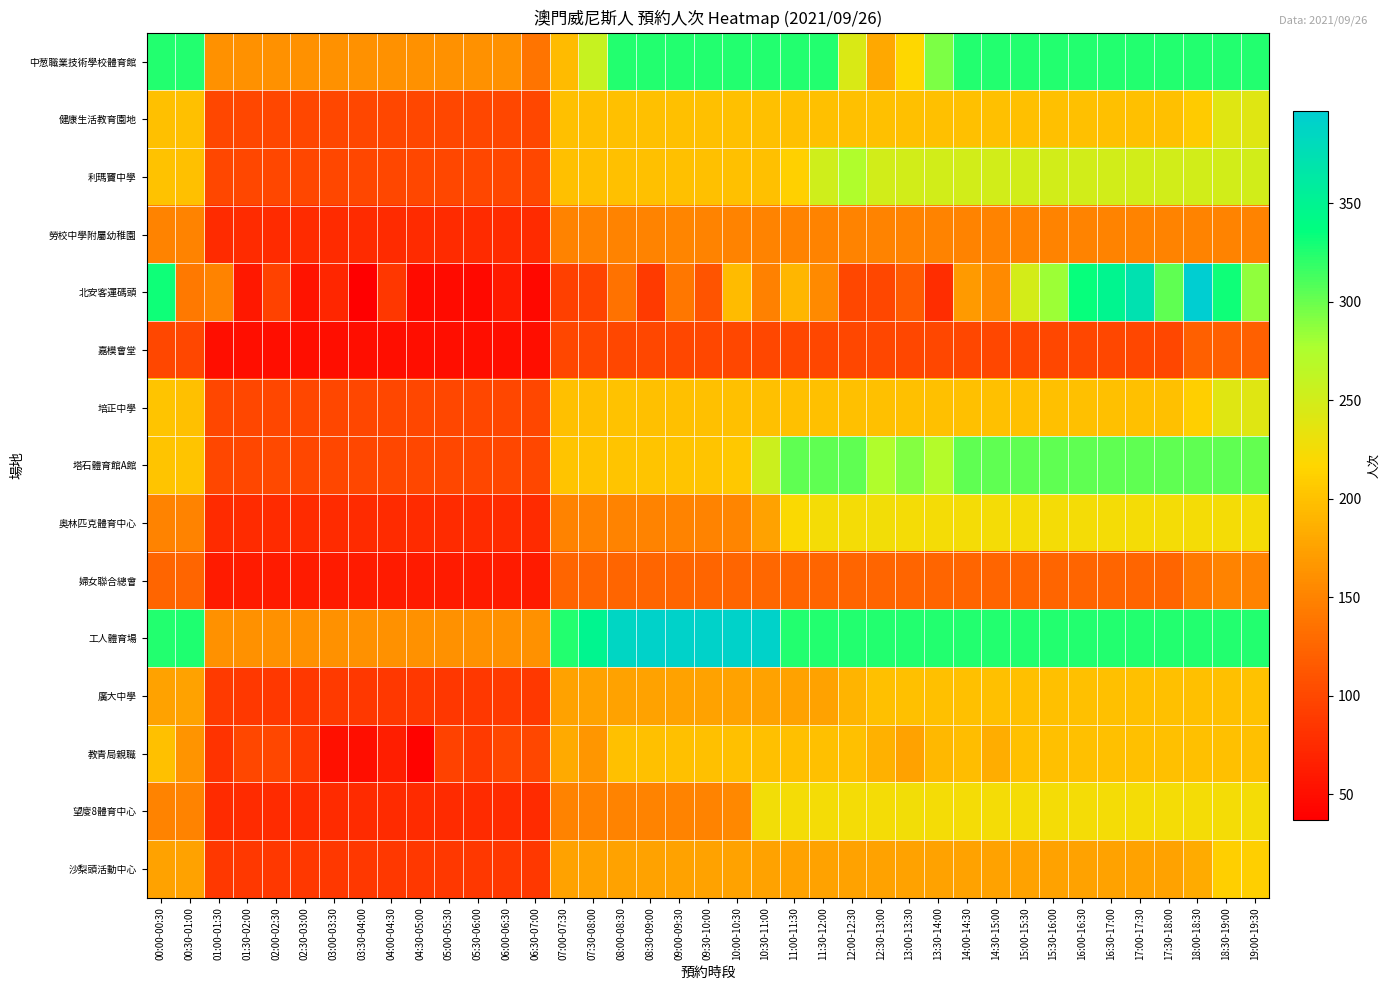

Which series has the largest total across all categories?

工人體育場